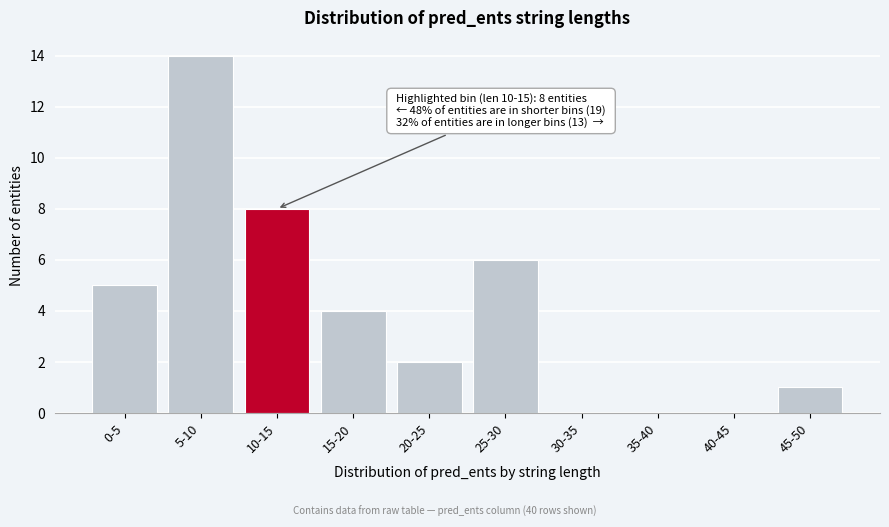

Reading left to right, transcribe all the data shown in this chart.

0-5=5	5-10=14	10-15=8	15-20=4	20-25=2	25-30=6	30-35=0	35-40=0	40-45=0	45-50=1